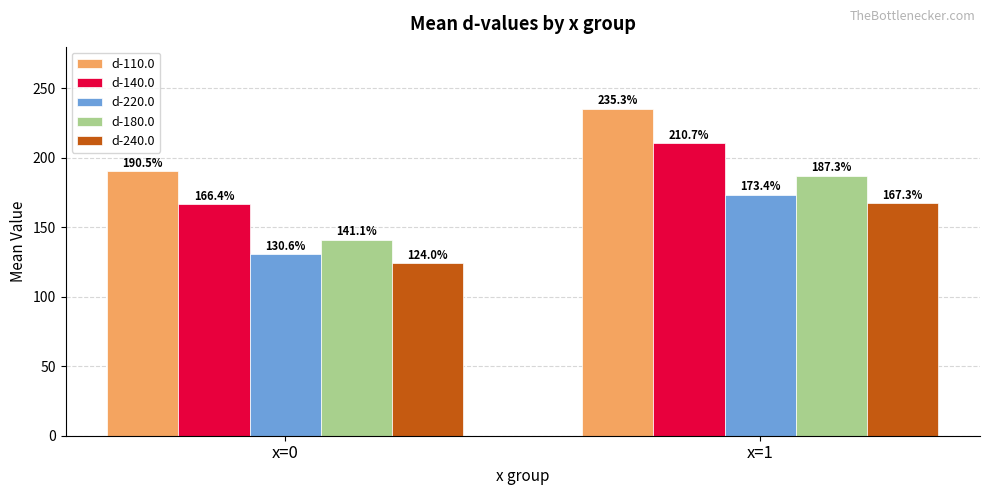

The value of d-240.0 at x=0 is 124.0. True or false?

True